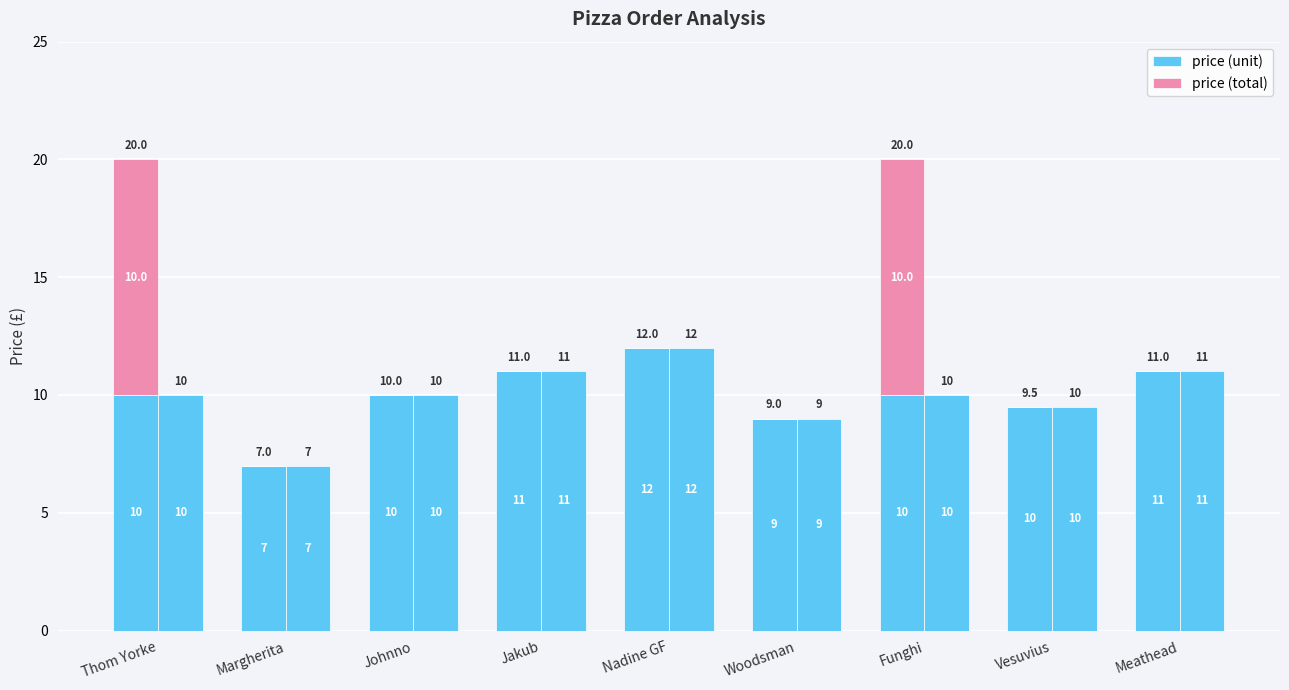

Rank the categories by price (unit) value from lowest to highest.

Margherita, Woodsman, Vesuvius, Thom Yorke, Johnno, Funghi, Jakub, Meathead, Nadine GF